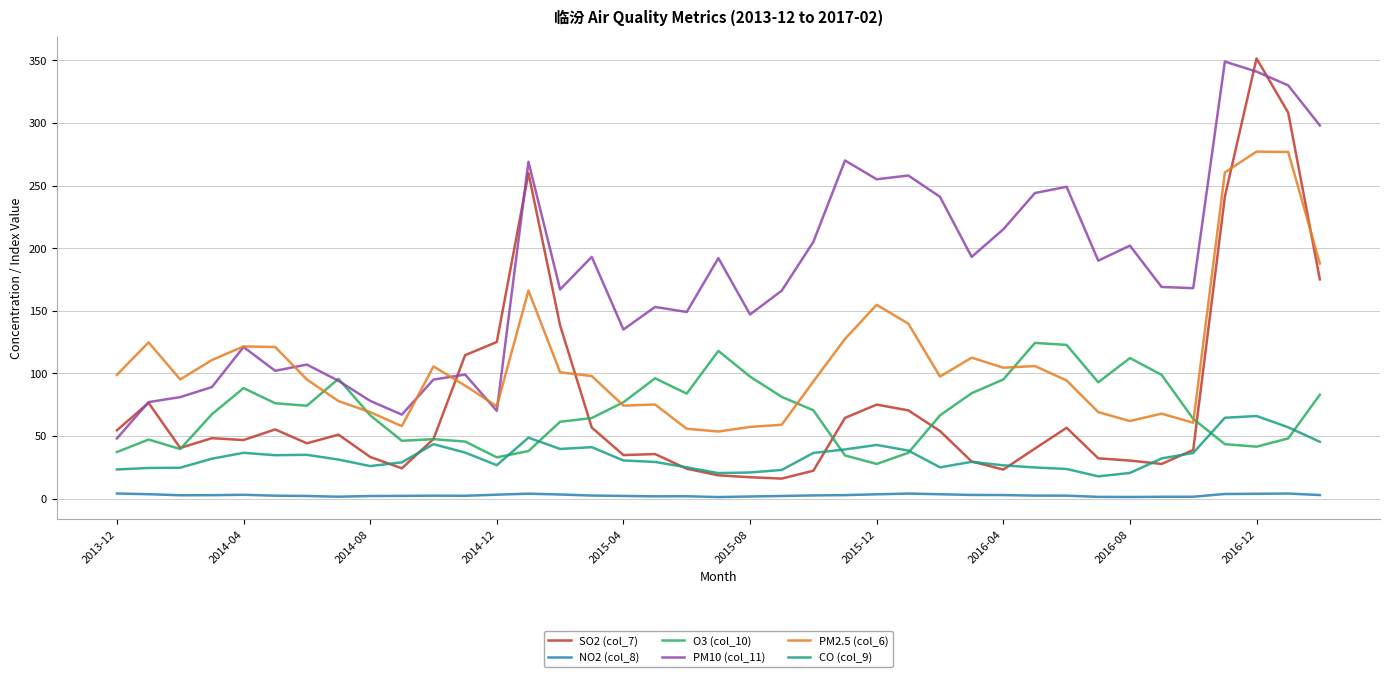

Which series has the largest range (max minus min)?

SO2 (col_7)